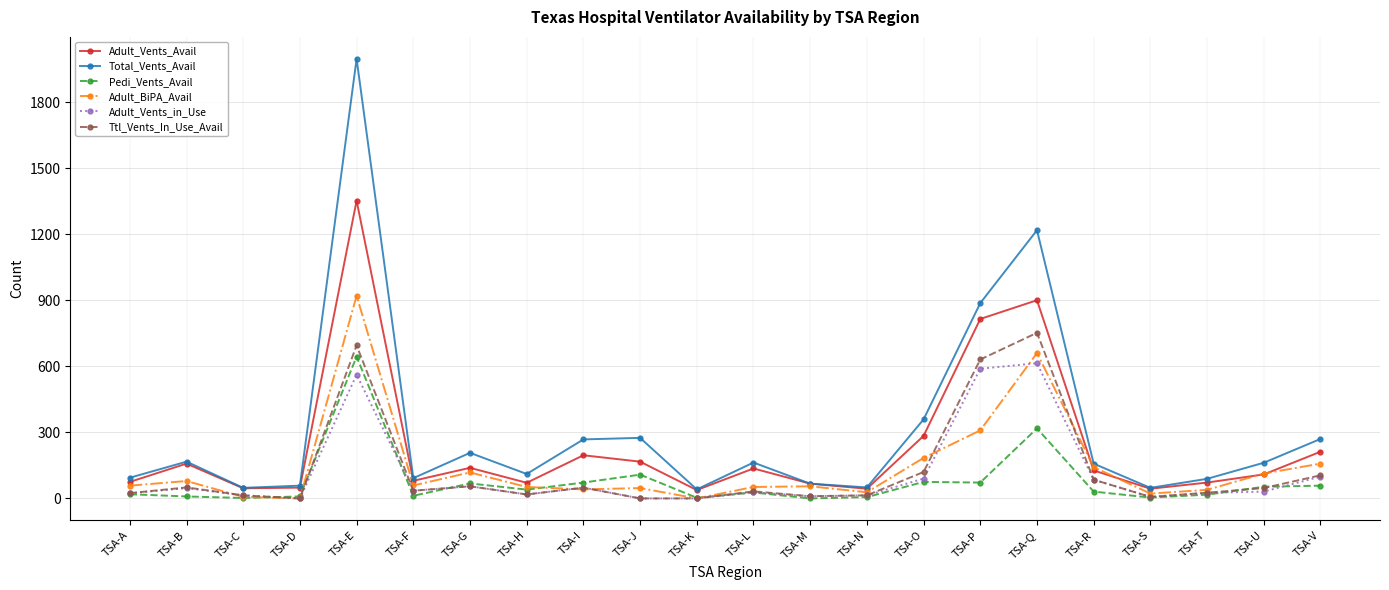

What is the sum of all Ttl_Vents_In_Use_Avail values?

2769